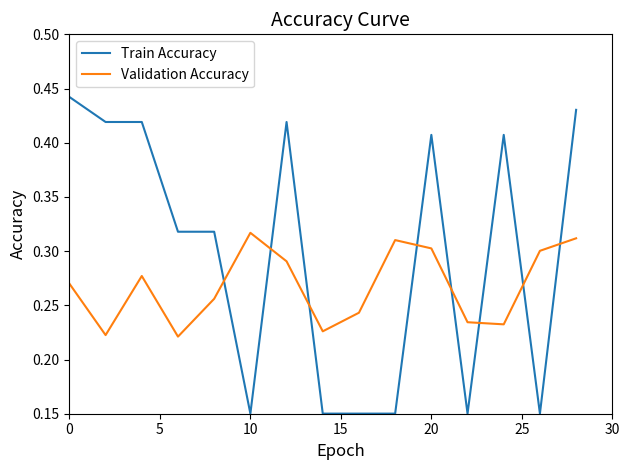

Which series ends up on top after the final intersection of Validation Accuracy and Train Accuracy?

Train Accuracy